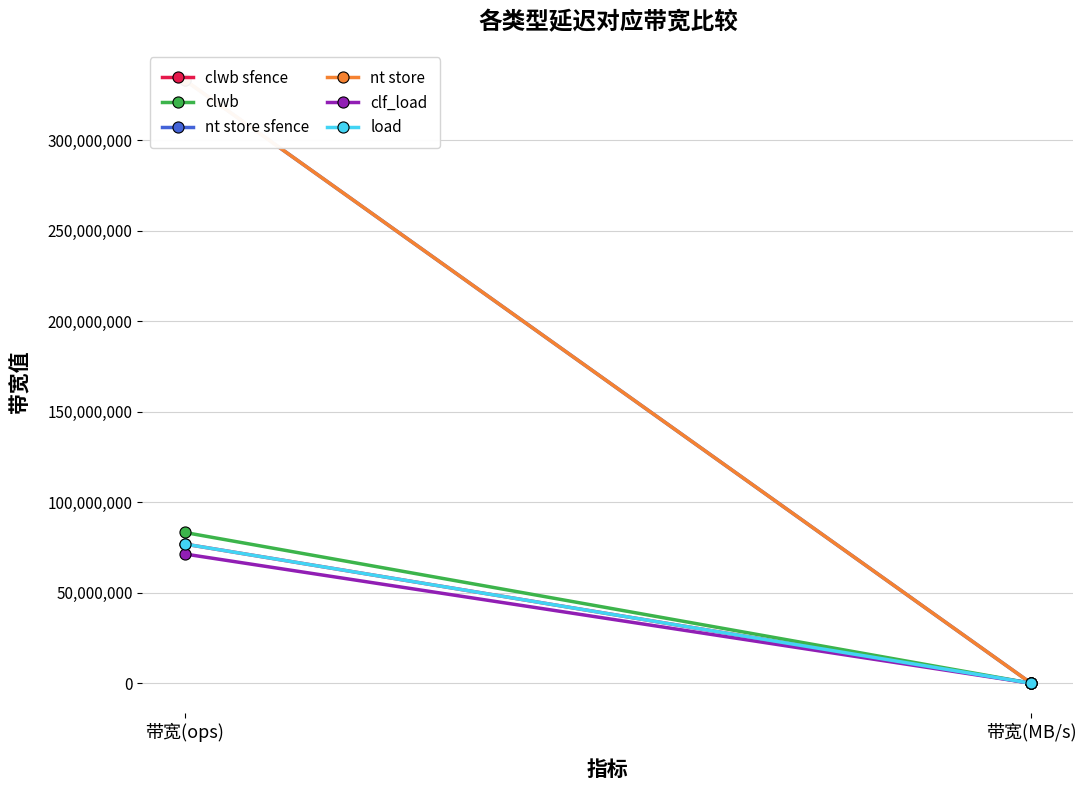

Which has a higher value, 带宽(ops) or 带宽(MB/s)?

带宽(ops)